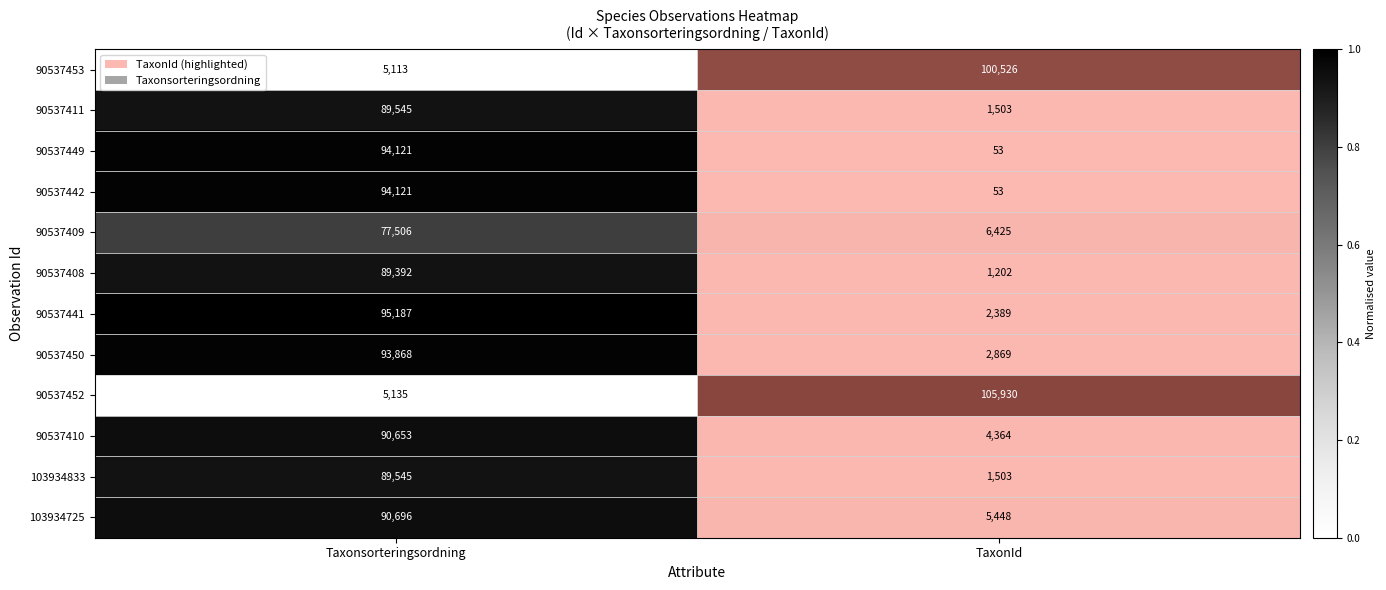

The value of 90537408 at Taxonsorteringsordning is 89392. True or false?

True